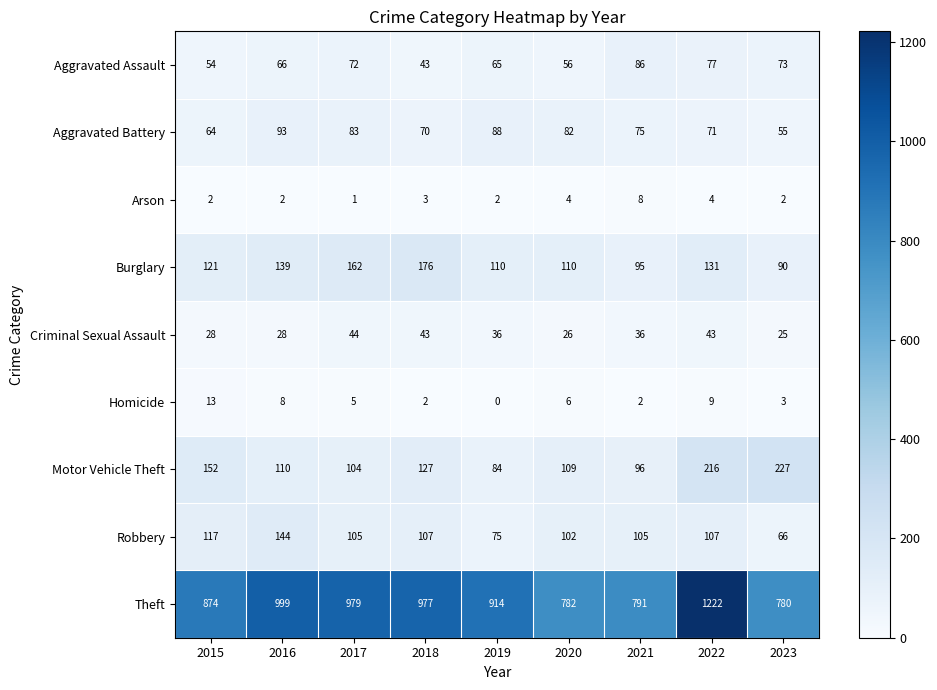

Count the number of categories in the chart.

9